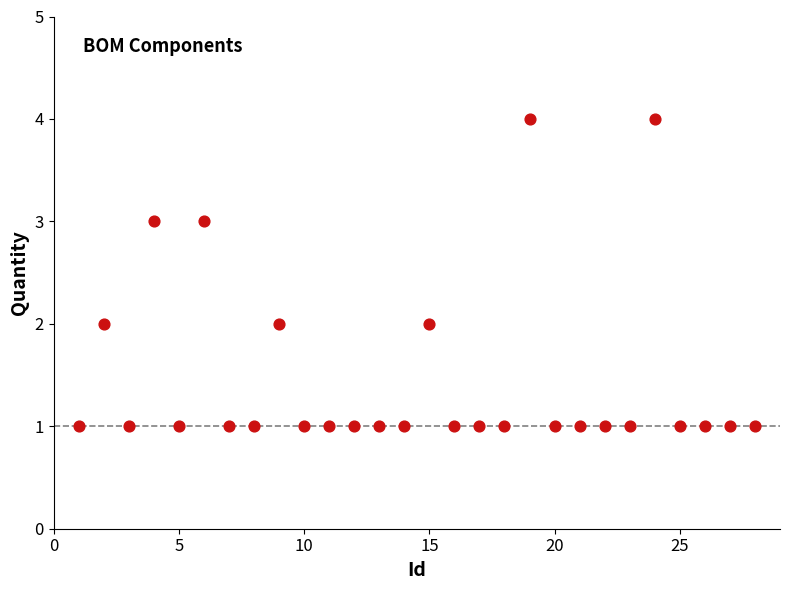

What is the range of X values (max minus min)?

27